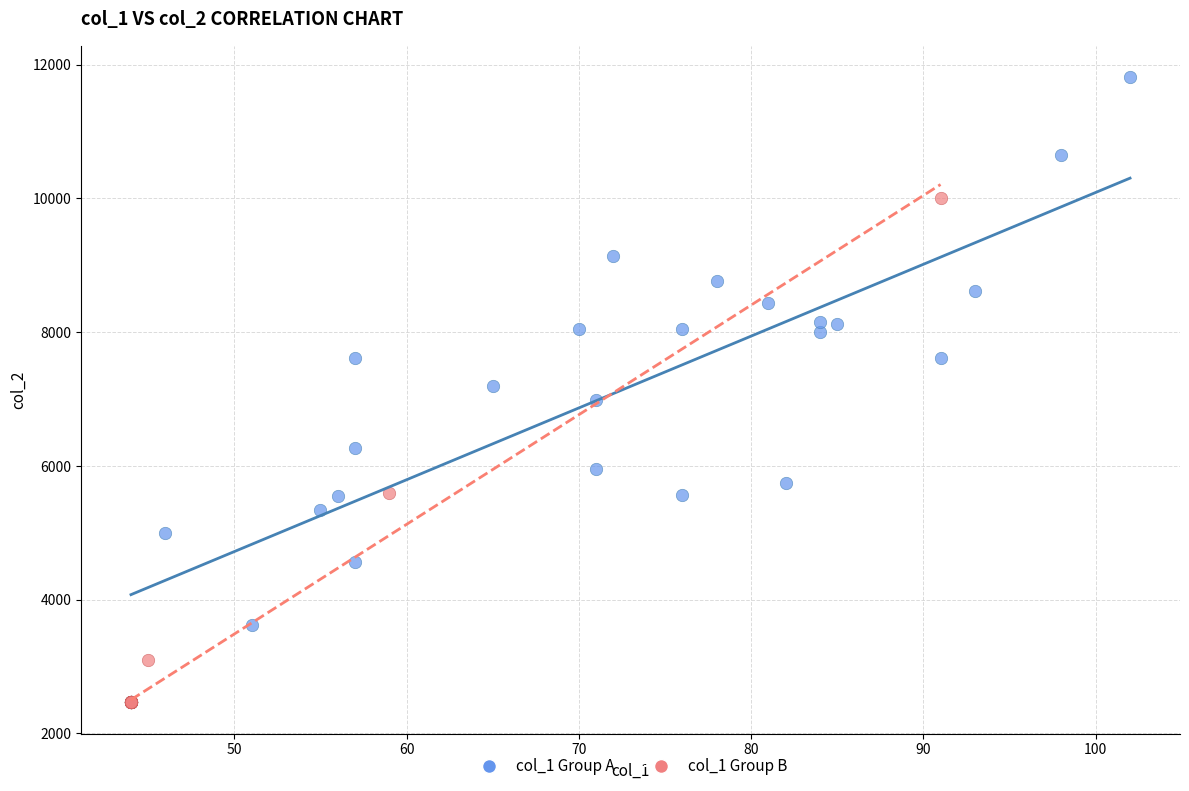

Which series has the largest Y range (max minus min)?

col_1 Group A